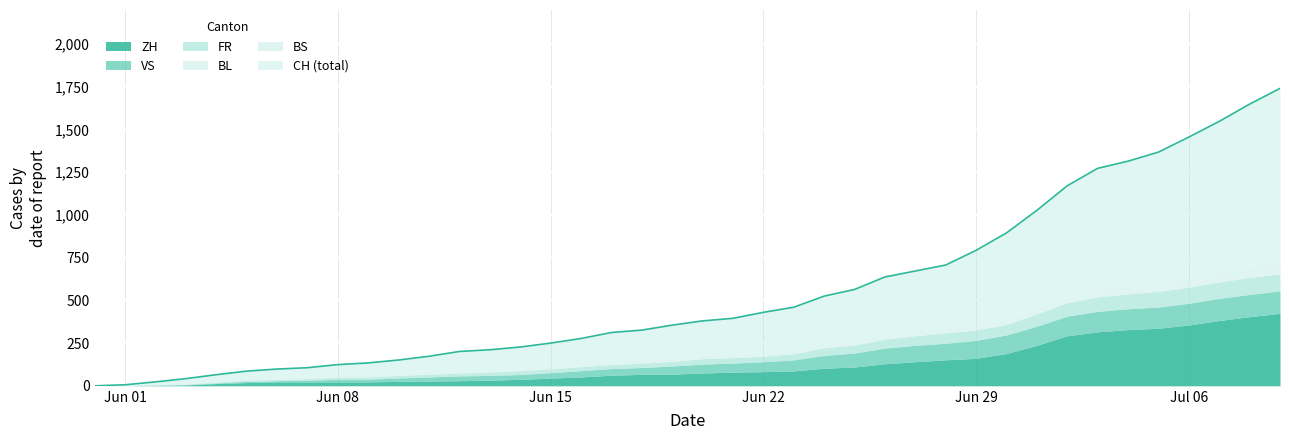

True or false: FR has more than 1 interior local peaks.

False